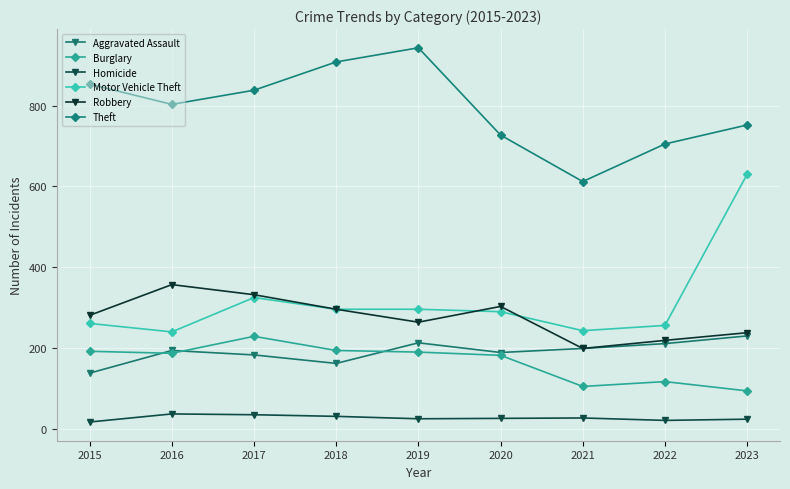

At how many categories does at least one series exceed 940?

1